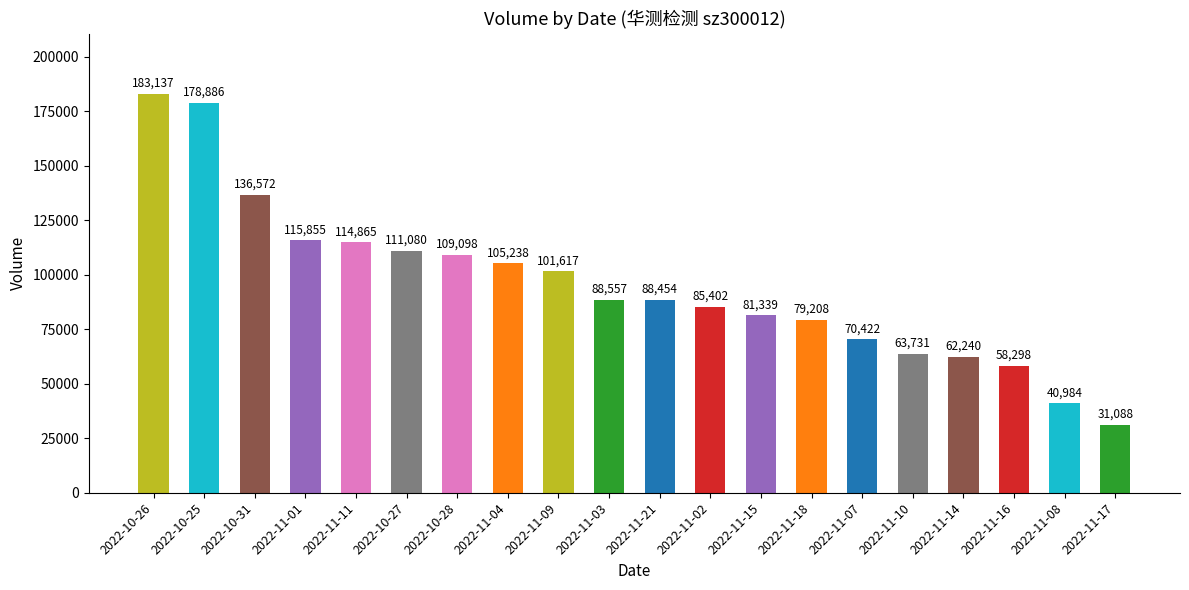

At which category does the chart reach its peak across all series?

2022-10-26